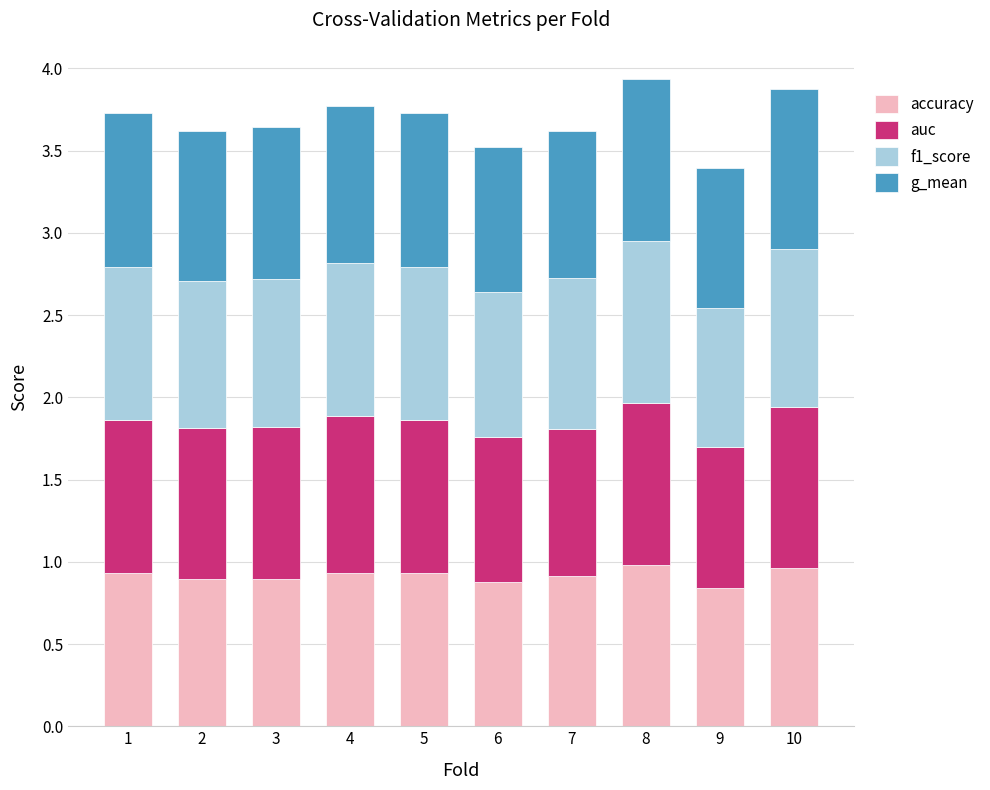

The value of accuracy at 1 is 0.9. True or false?

True